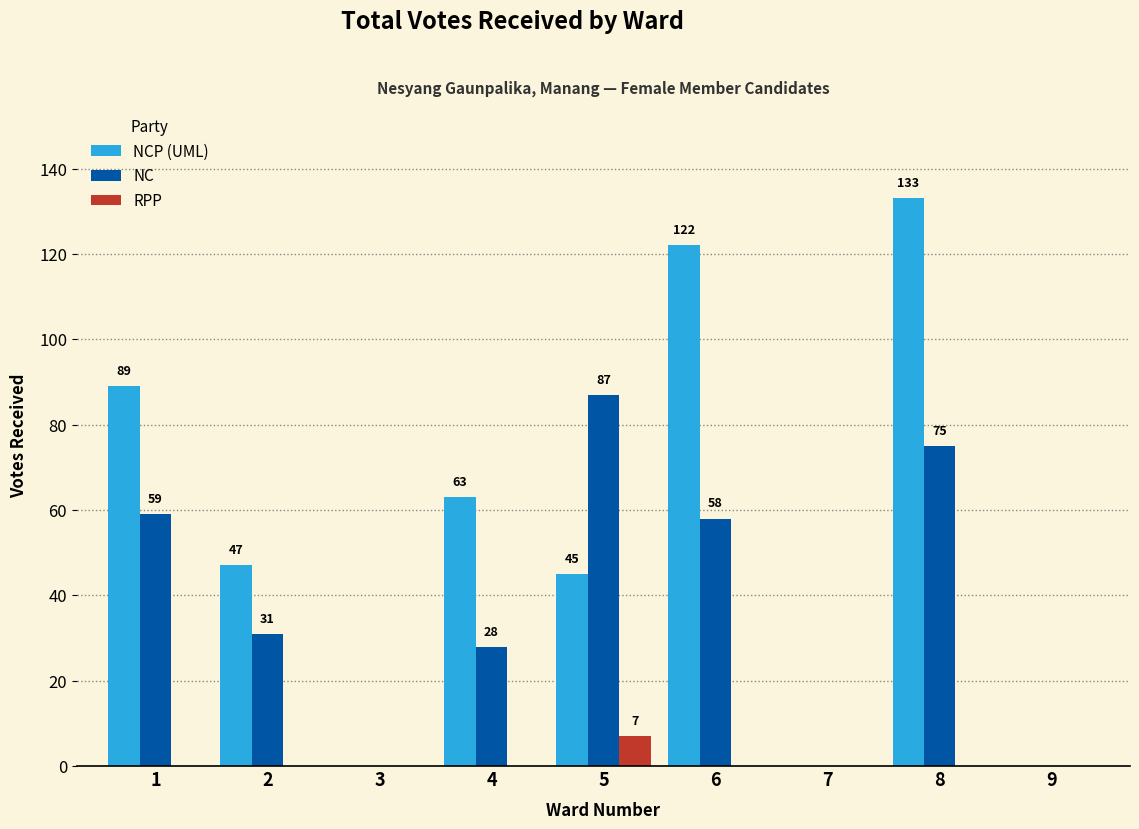

Between 2 and 5, which series saw the biggest shift?

NC